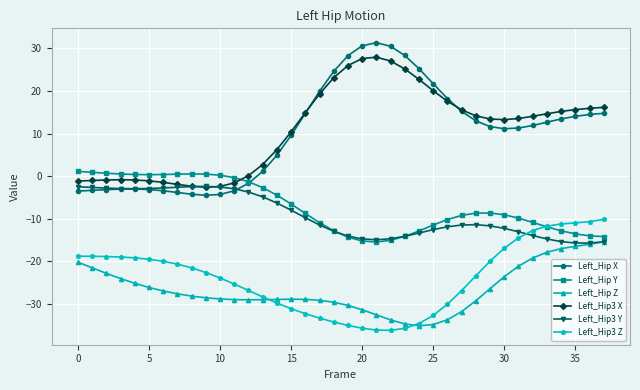

Which series has the largest range (max minus min)?

Left_Hip X